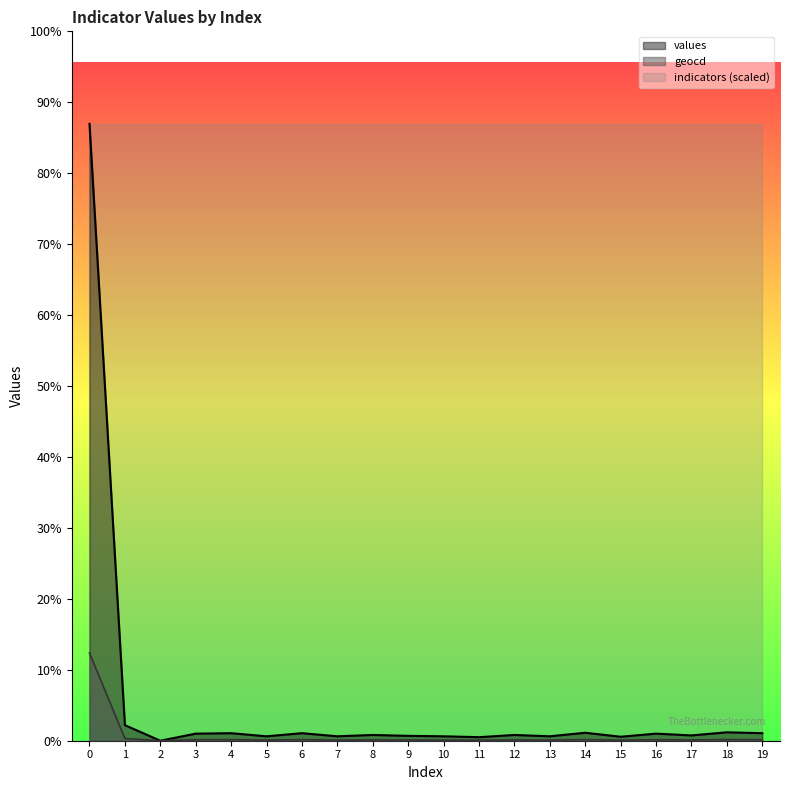

The geocd series shows 11 at 11. True or false?

False